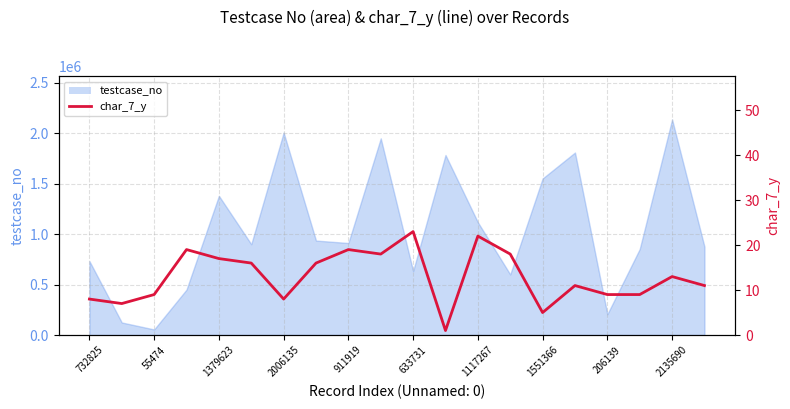

What is the approximate value at 2135690, to the nearest 5?

15